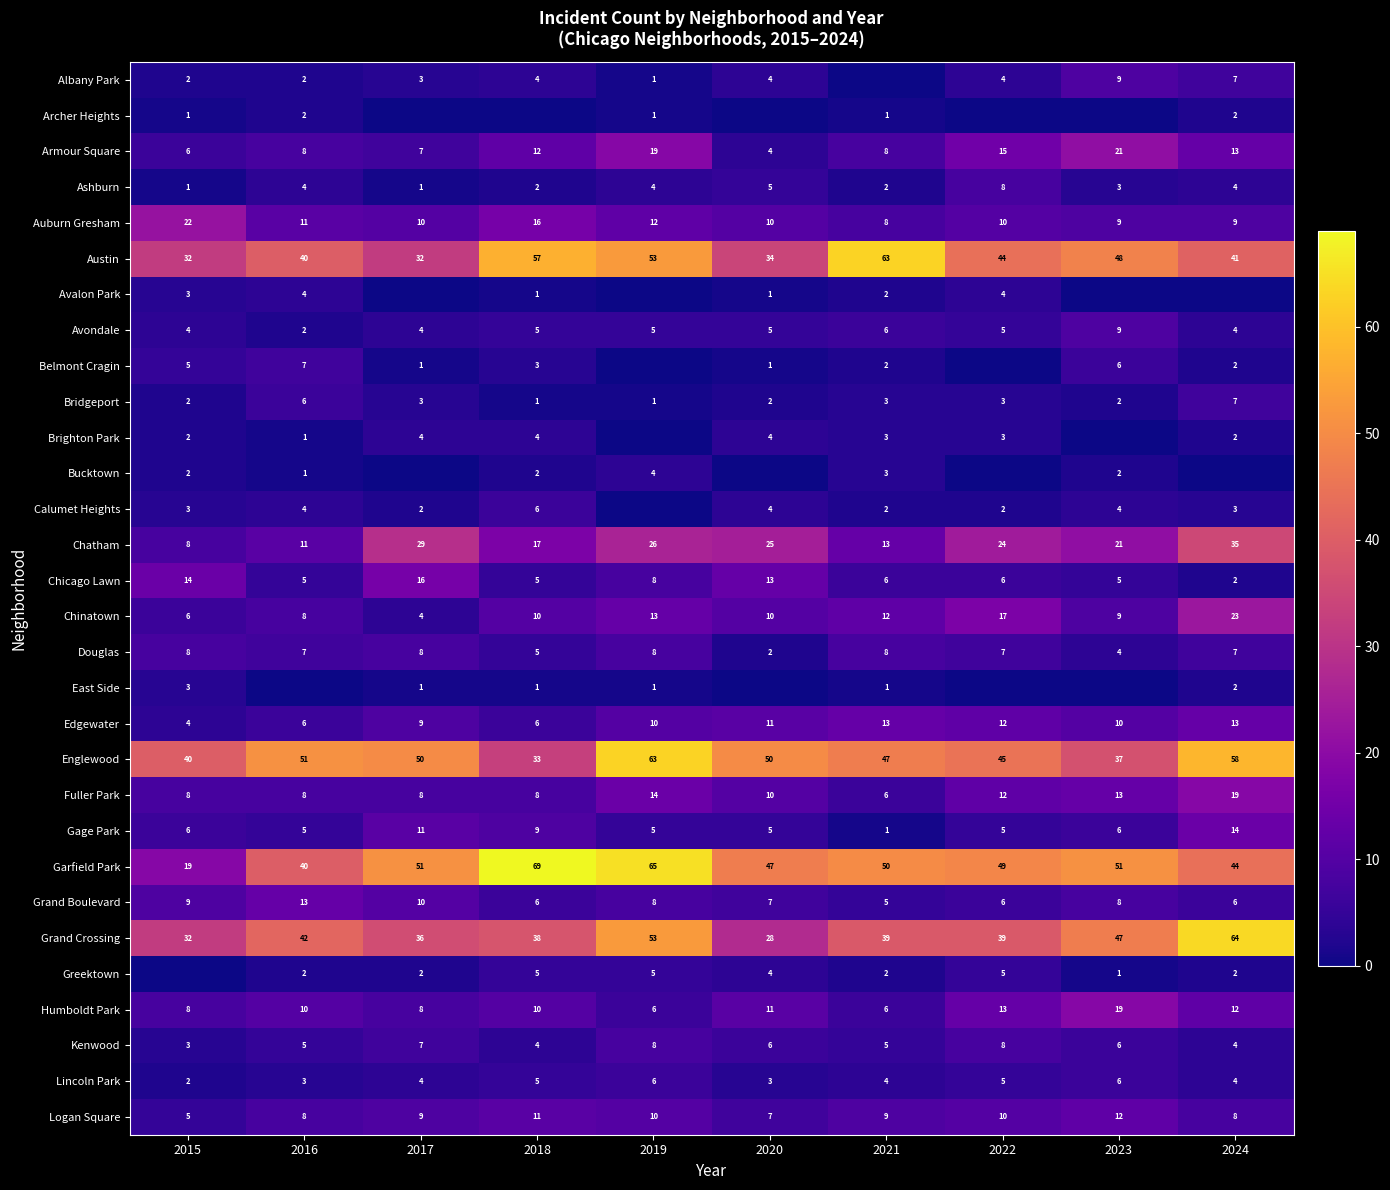

What is the maximum value for Avondale?

9